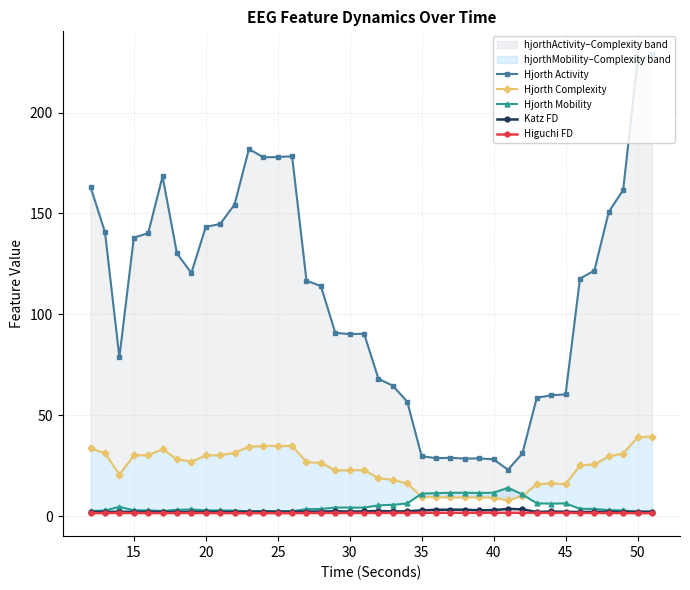

True or false: Katz FD has more than 2 interior local peaks.

True